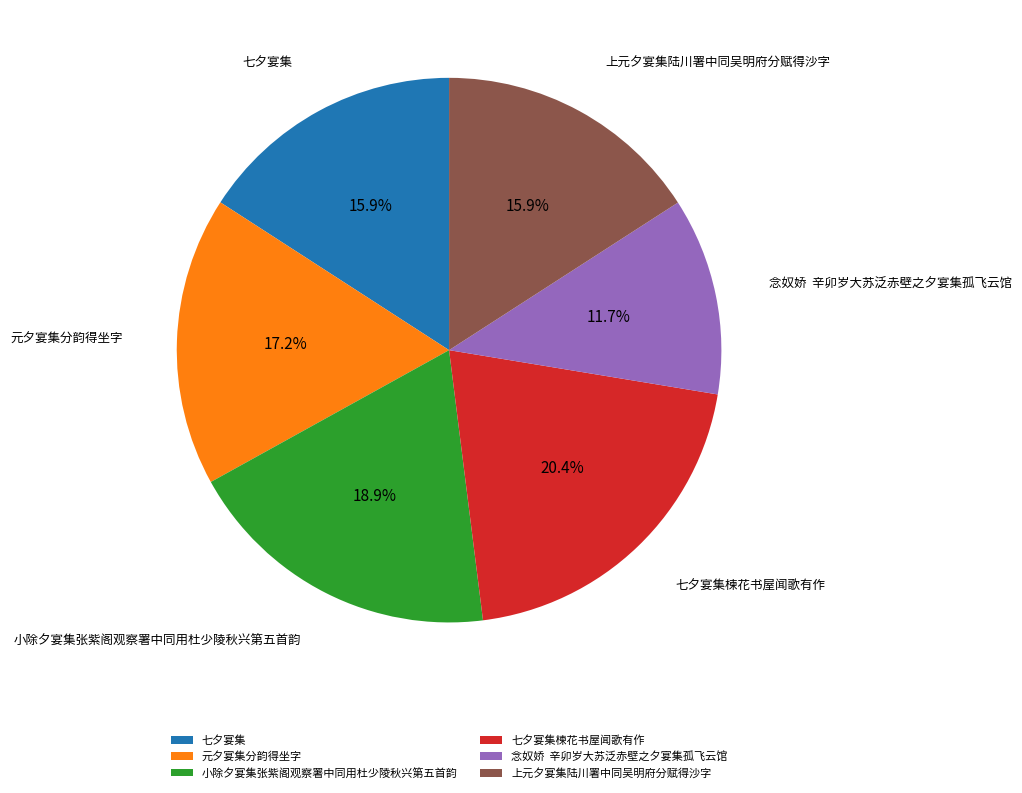

To the nearest percent, what portion does 七夕宴集 represent?

16%